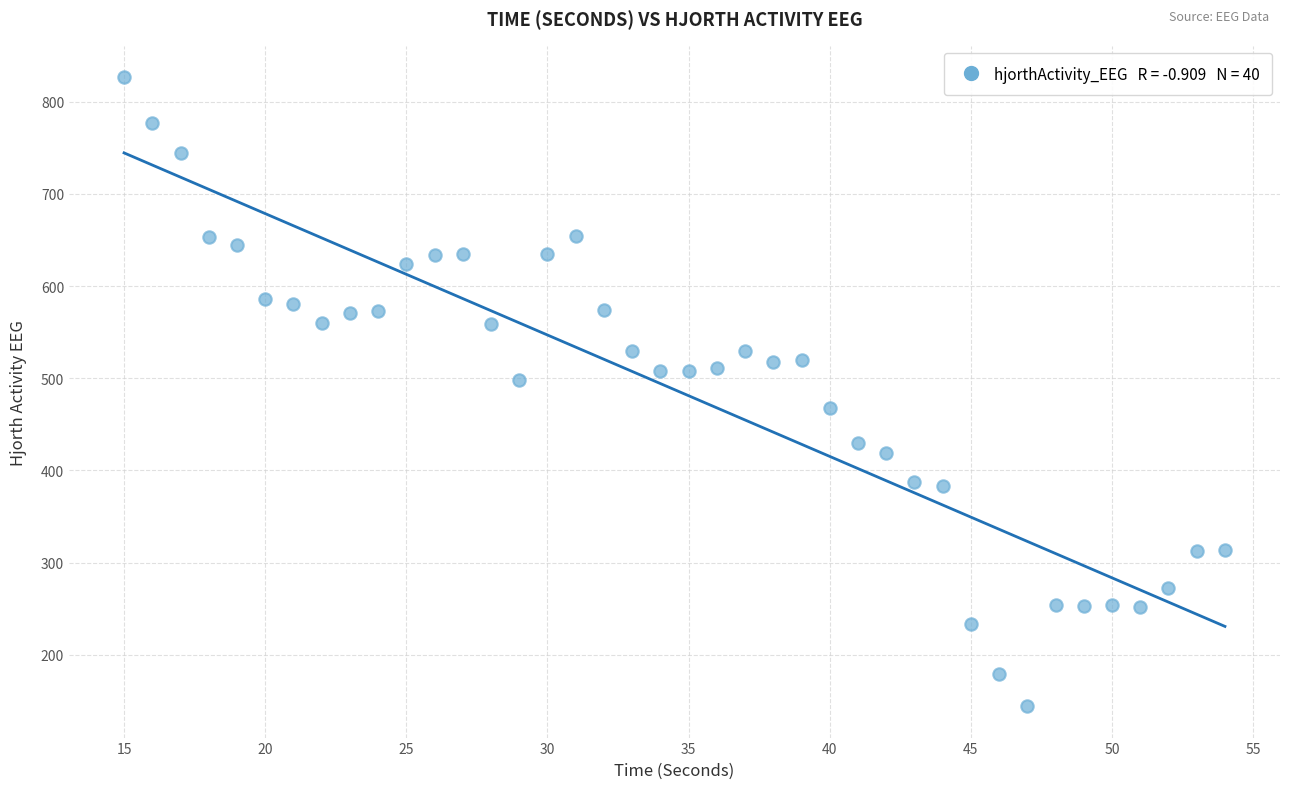

What is the range of Y values (max minus min)?

681.9